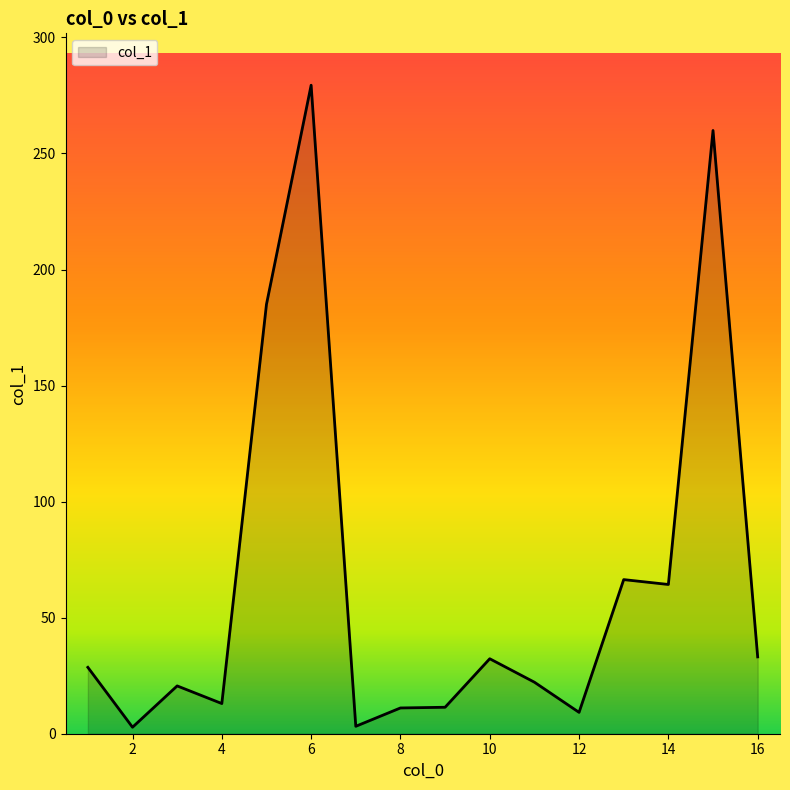

What is the greatest value displayed?

279.4